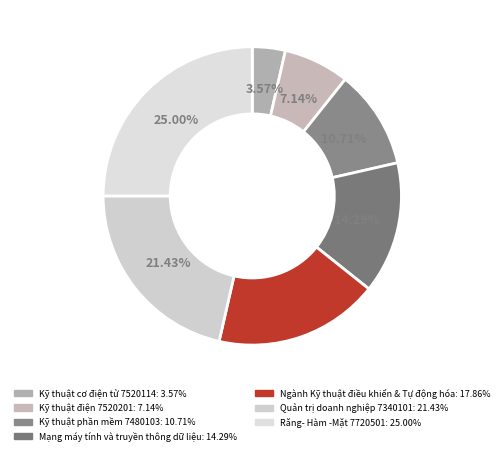

How many segments does this pie chart have?

7